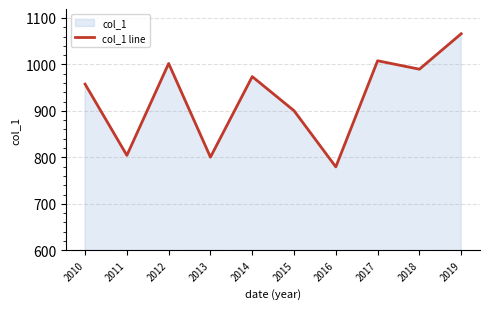

What is the sum of the values at 2013 and 2017?

1808.3